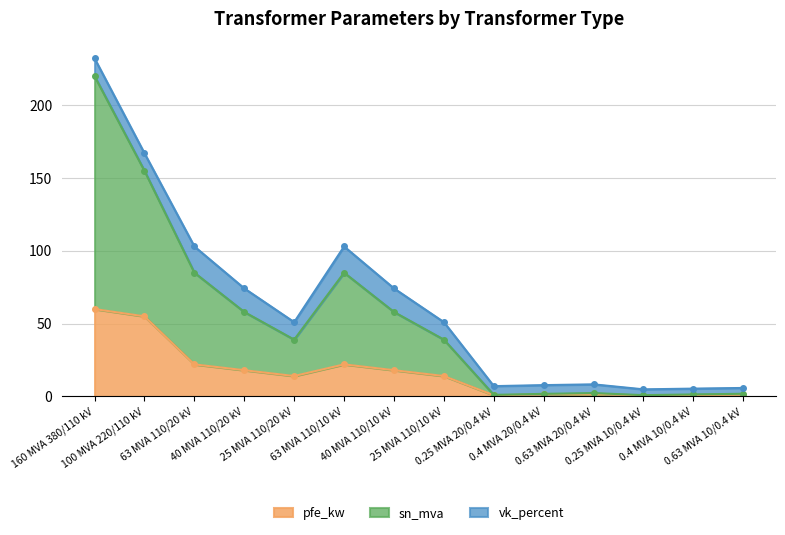

In sn_mva, how many points are lower than both neighbors (excluding endpoints)?

3